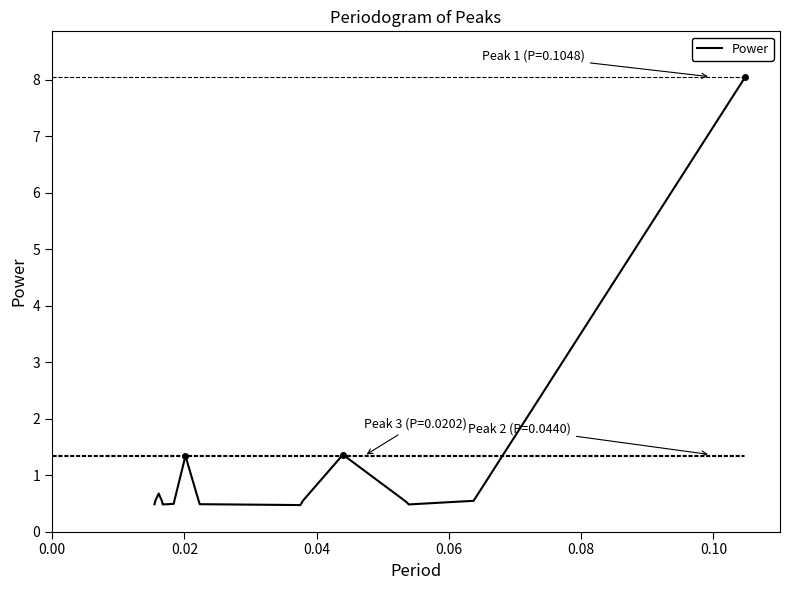

What is the smallest value displayed?

0.5